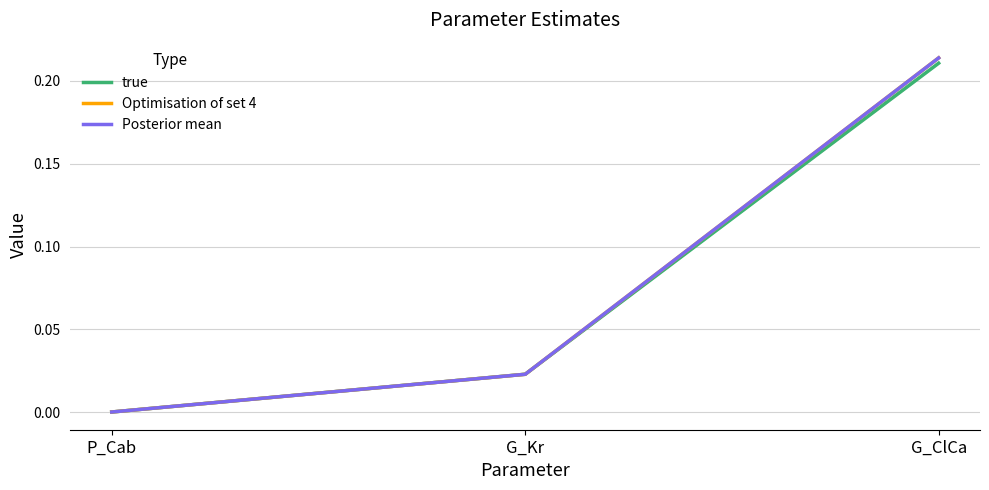

At which label does true reach its minimum?

P_Cab